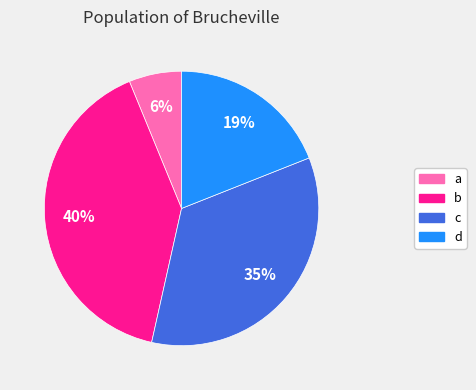

The d slice represents 19% of the pie. True or false?

True